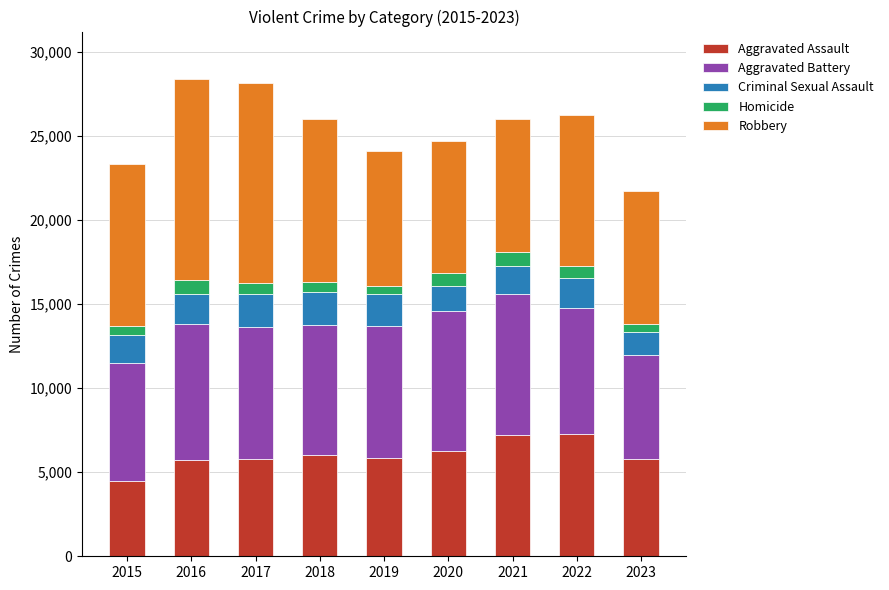

The value of Aggravated Assault at 2016 is 3327. True or false?

False